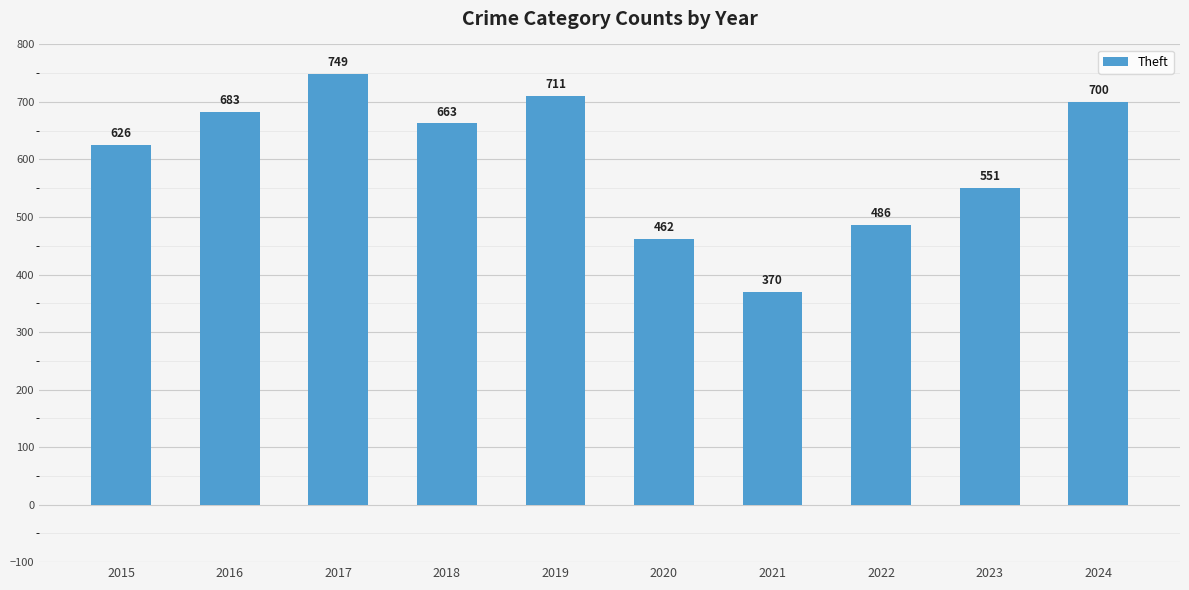

Rank the categories by value from lowest to highest.

2021, 2020, 2022, 2023, 2015, 2018, 2016, 2024, 2019, 2017